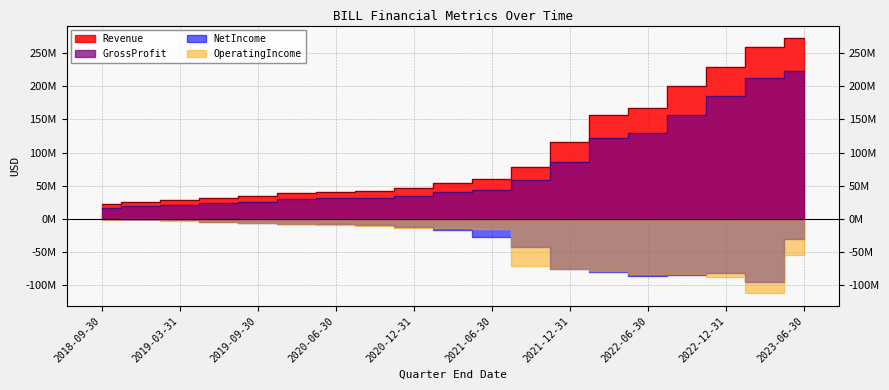

What is the maximum value for Revenue?

272555000